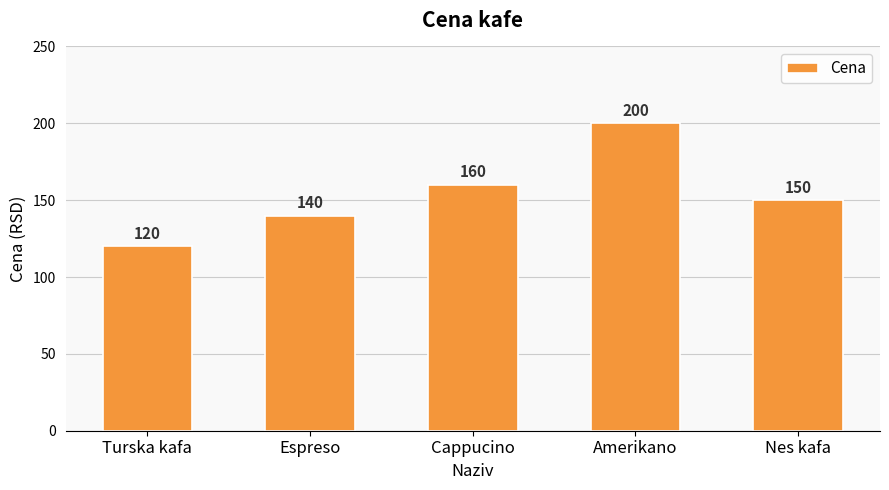

Reading right to left, extract all data points from this chart.

Nes kafa=150	Amerikano=200	Cappucino=160	Espreso=140	Turska kafa=120